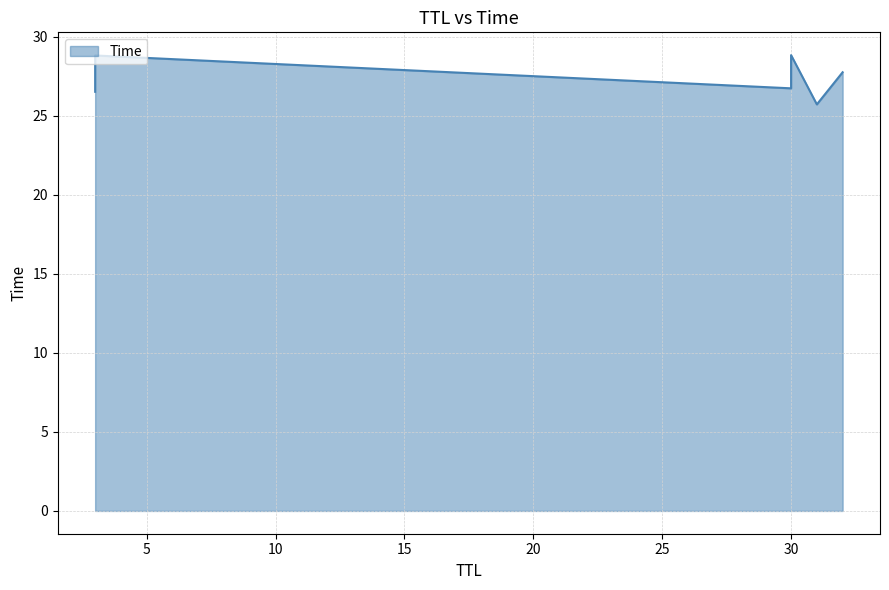

What is the label of the 4th point from the right?

30